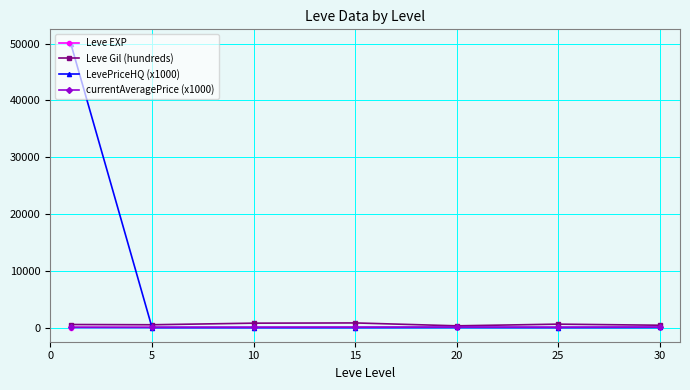

What is the greatest value displayed?

50006.5